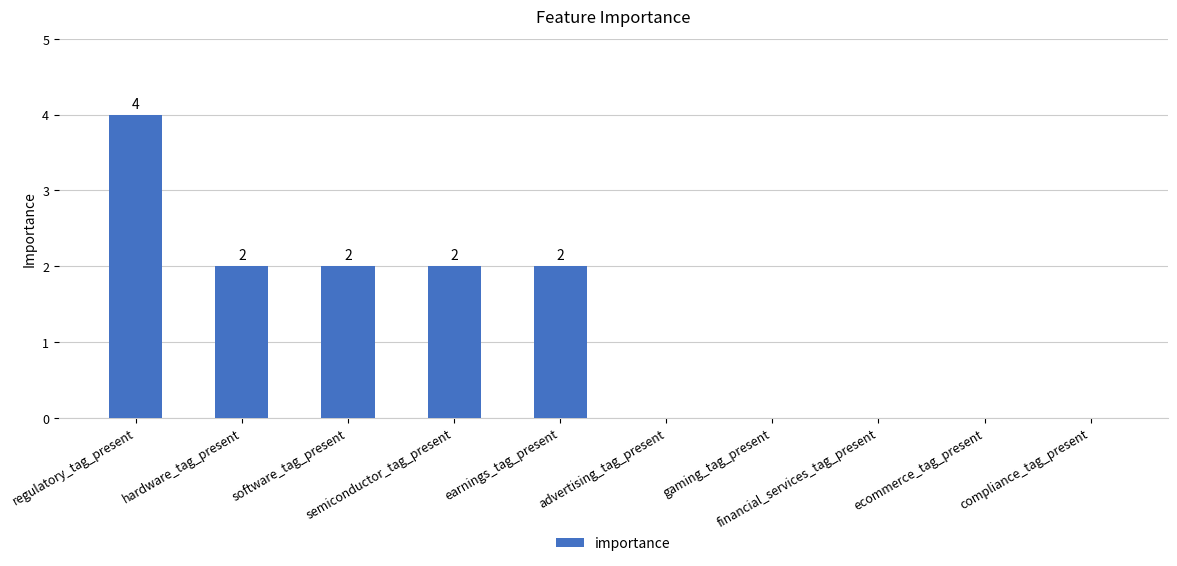

What is the difference between the values at regulatory_tag_present and hardware_tag_present?

2